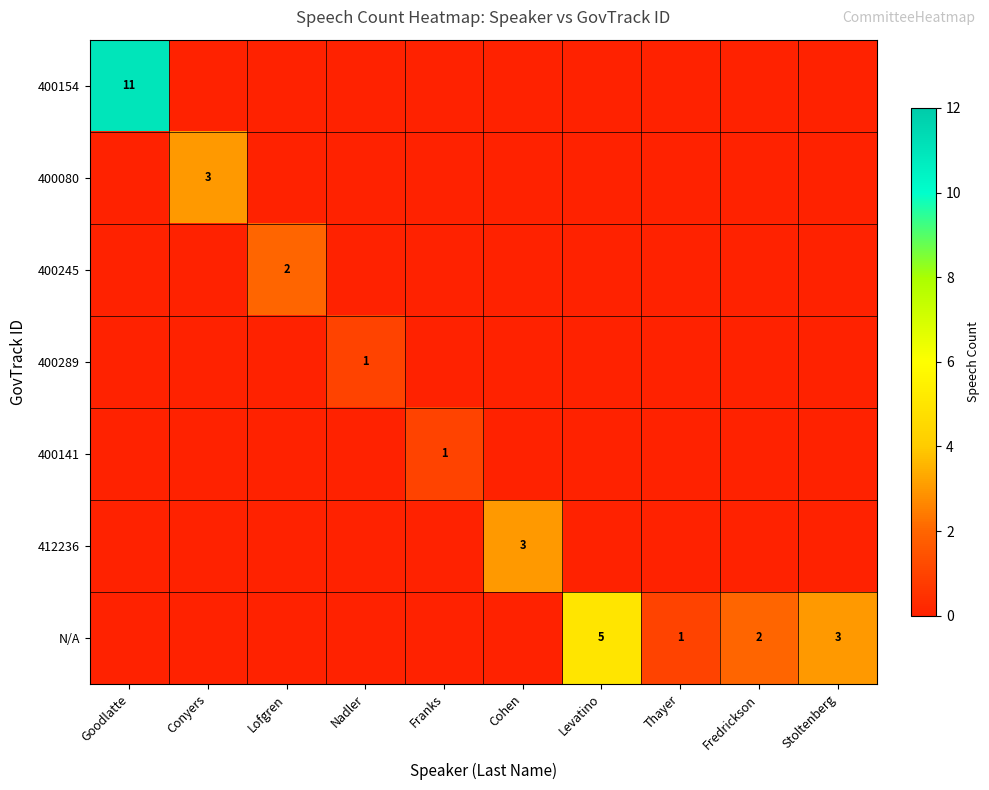

The value of N/A at Lofgren is 0. True or false?

True